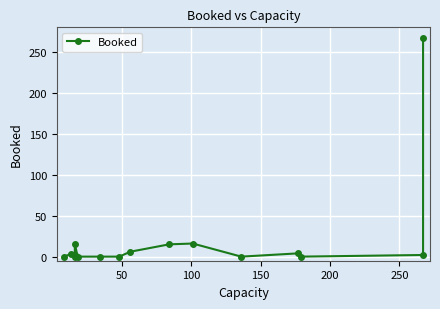

The value at 13 is -135. True or false?

False